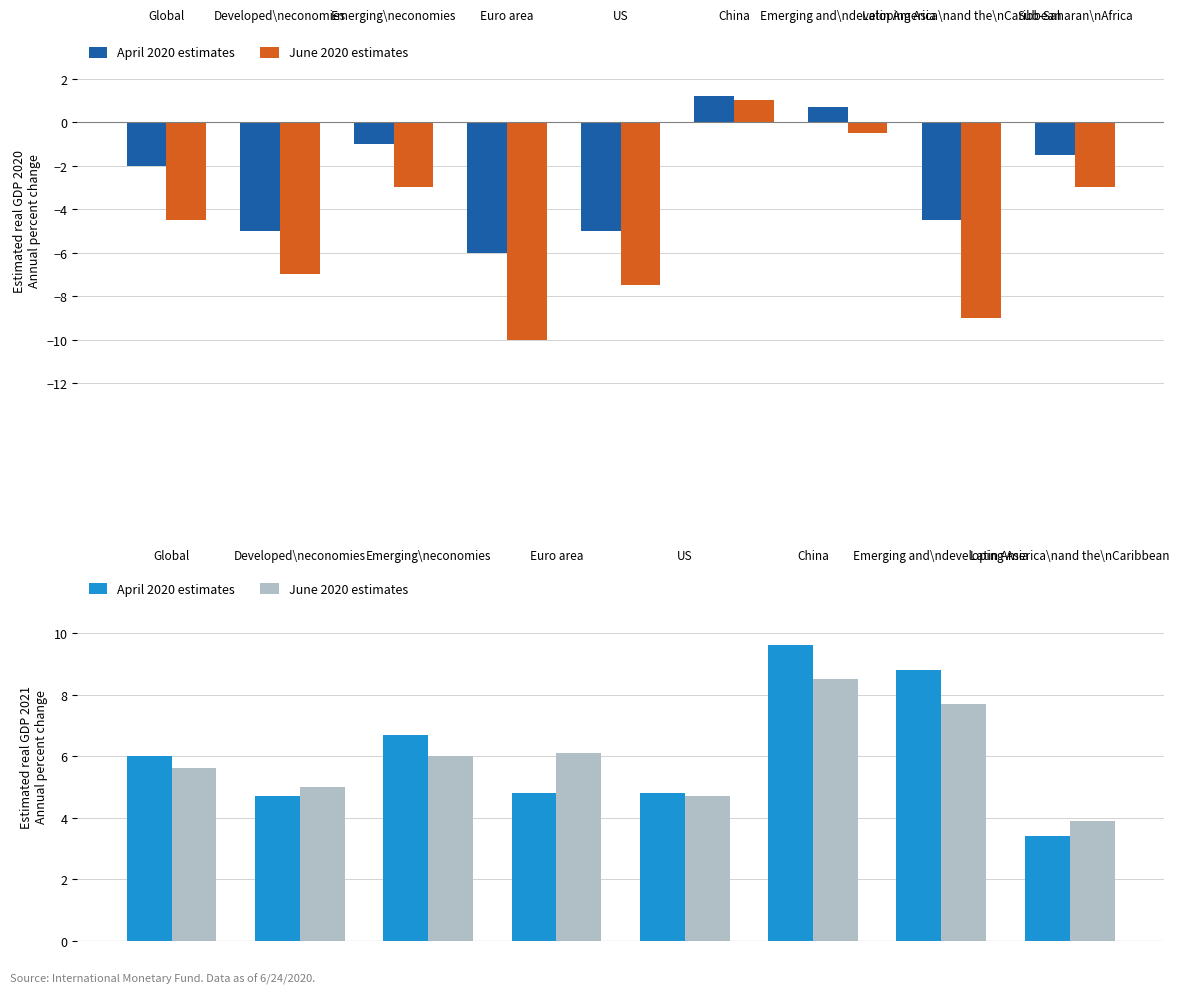

What is the sum of all June 2020 estimates values?

47.5